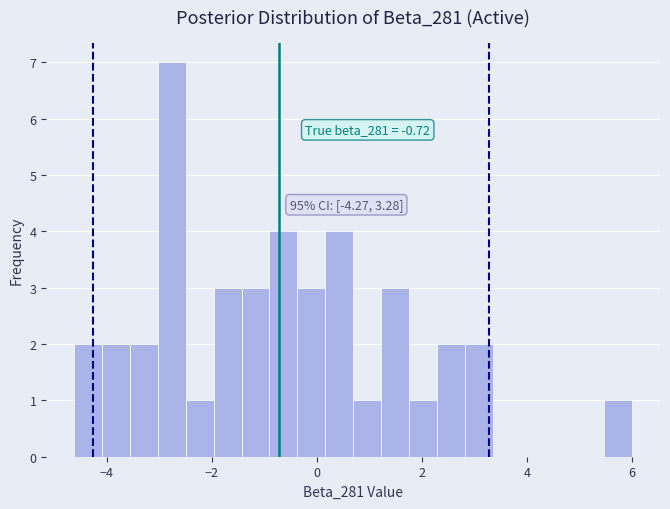

Around what value on the x-axis is the tallest bar? Give the approximate position of its centre, as read against the axis.

-2.8